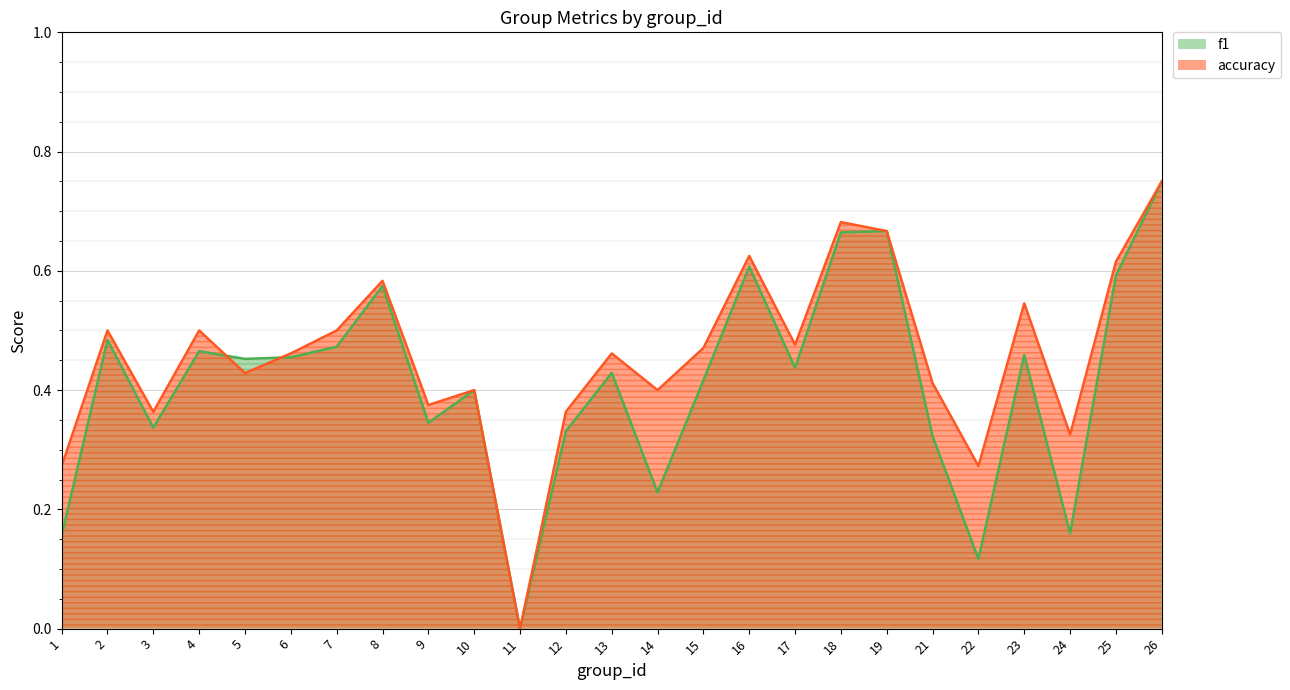

Which has a higher value, 12 or 4?

4